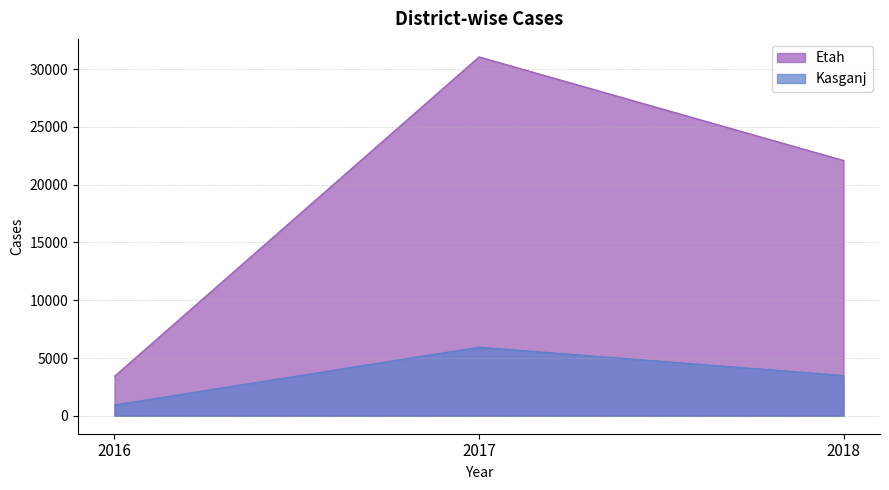

True or false: Kasganj has a value of 2423 at 2017.

False